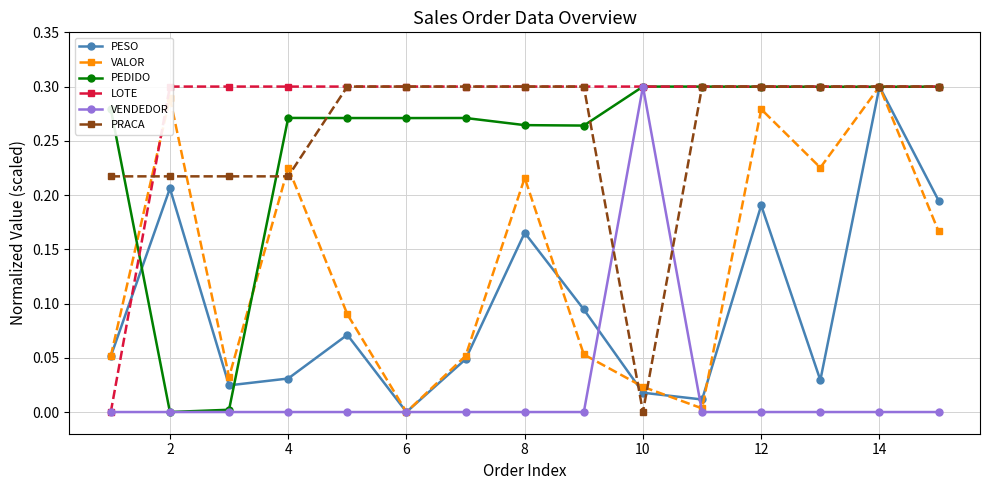

What is the difference between the maximum and minimum values in the VENDEDOR series?

0.3